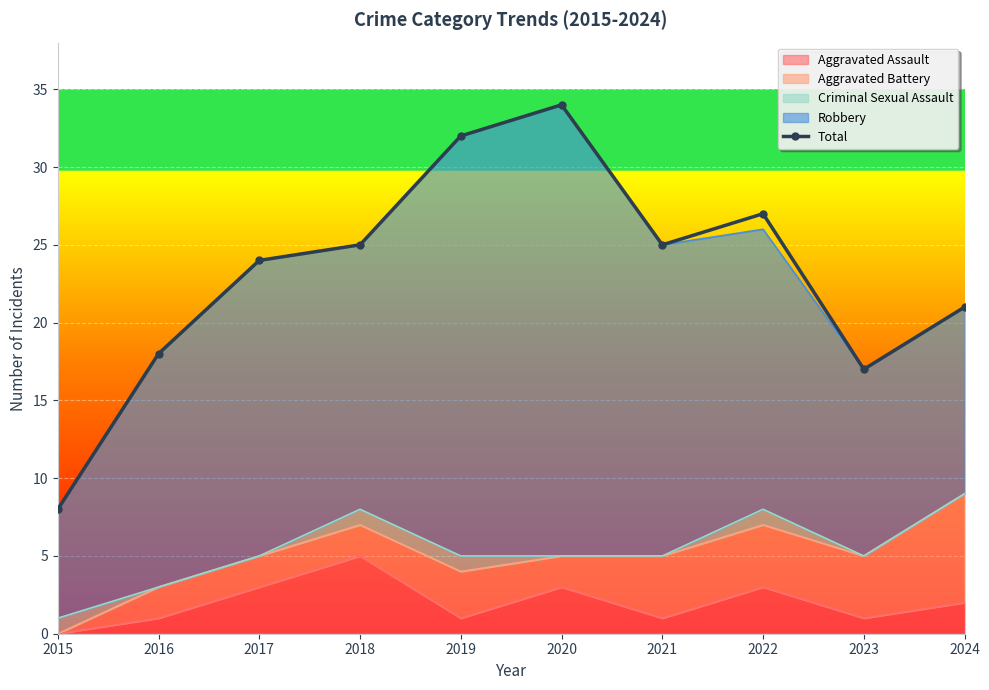

What is the average value?

23